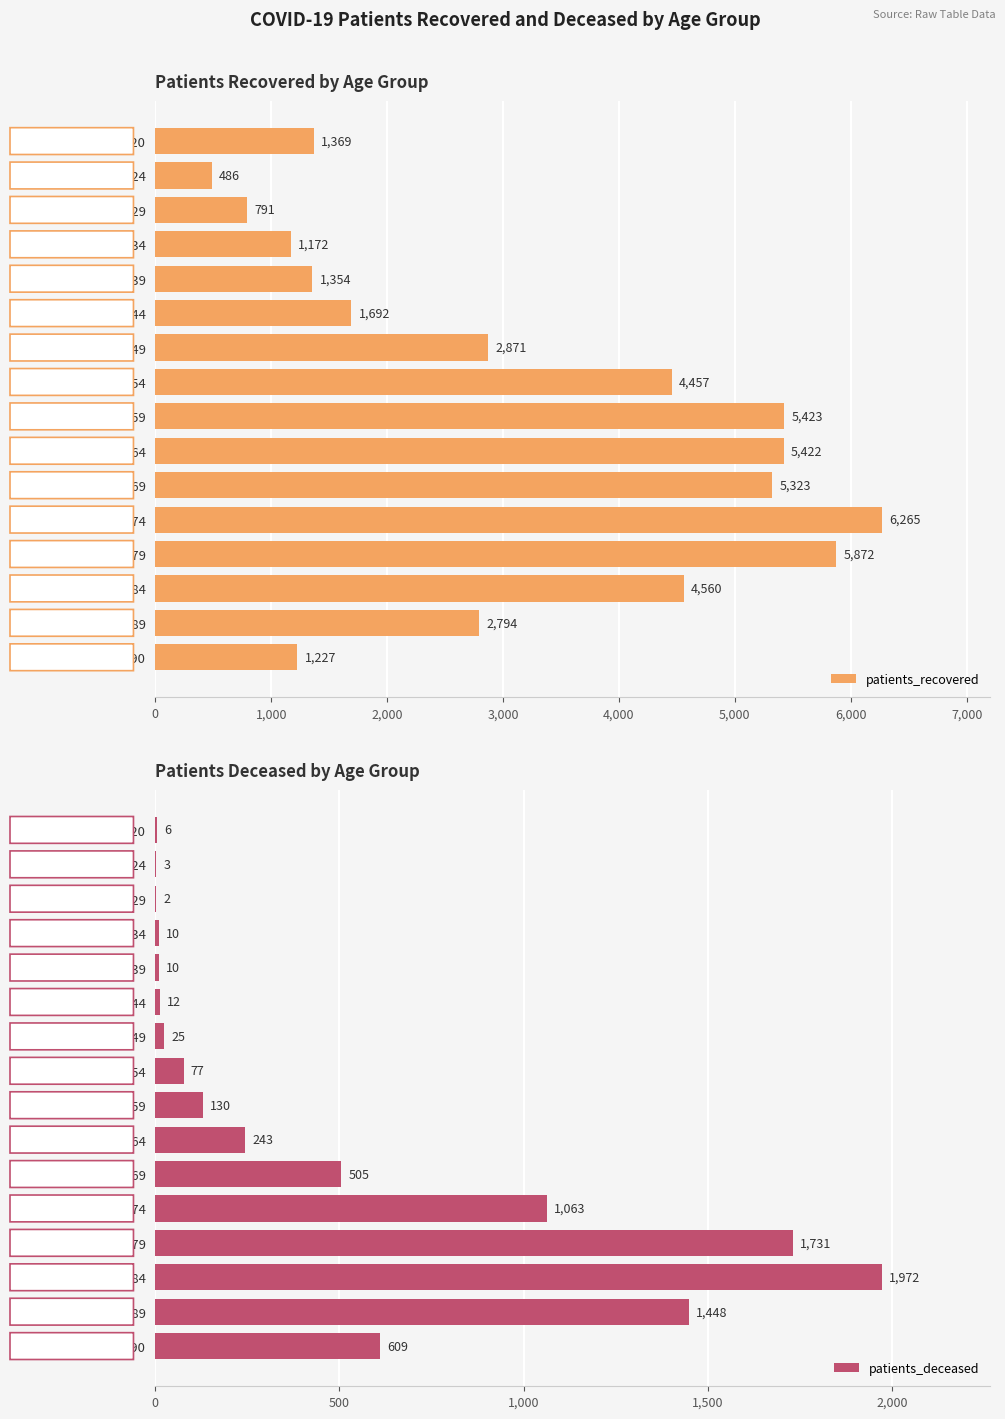

How many bars are there in total?

32